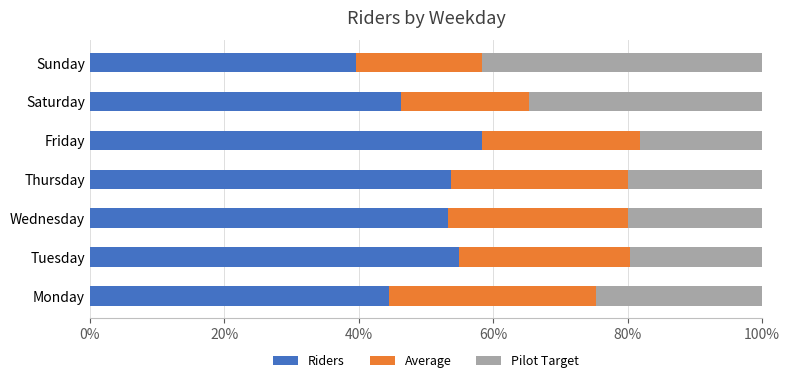

What is the difference between the second highest and minimum values in the Riders series?

15.4